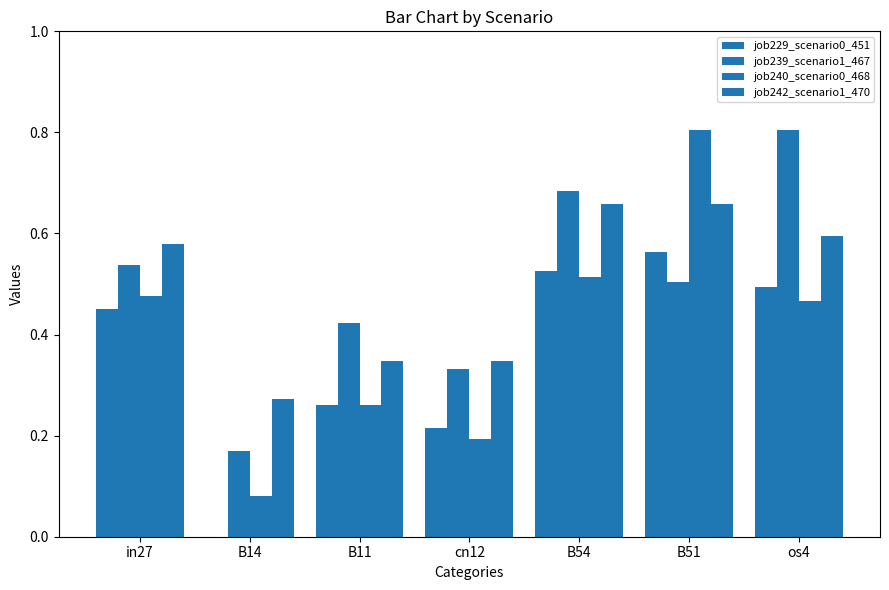

At which category does the chart reach its peak across all series?

os4